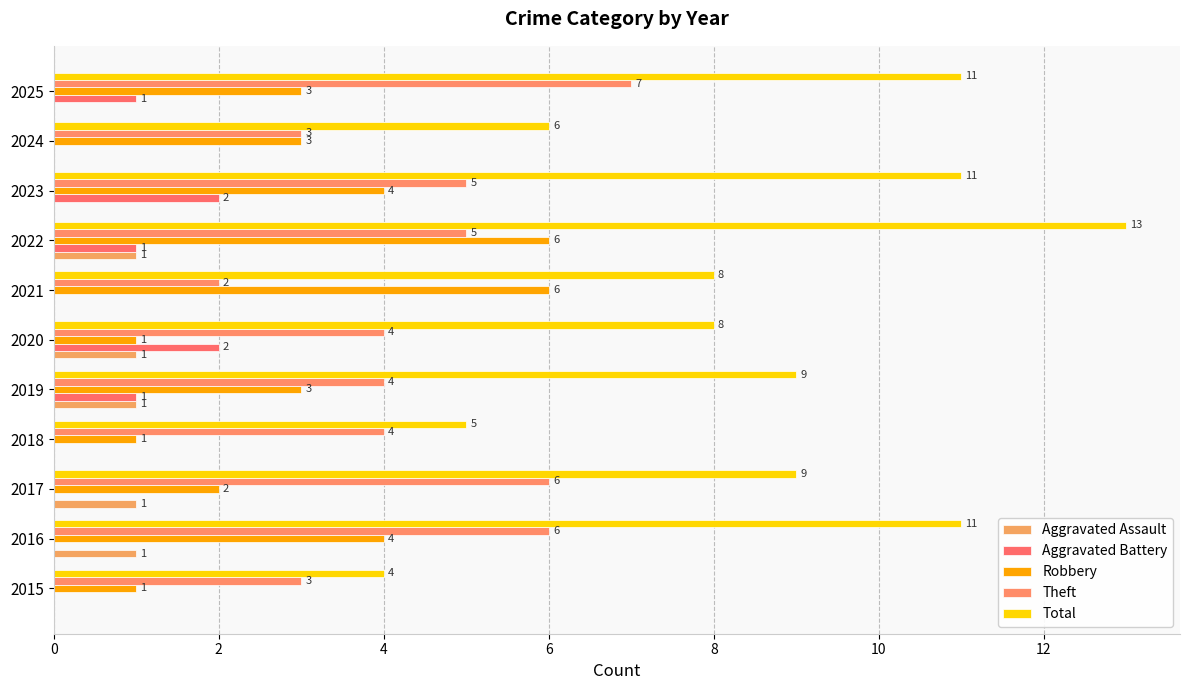

Count the number of categories in the chart.

11